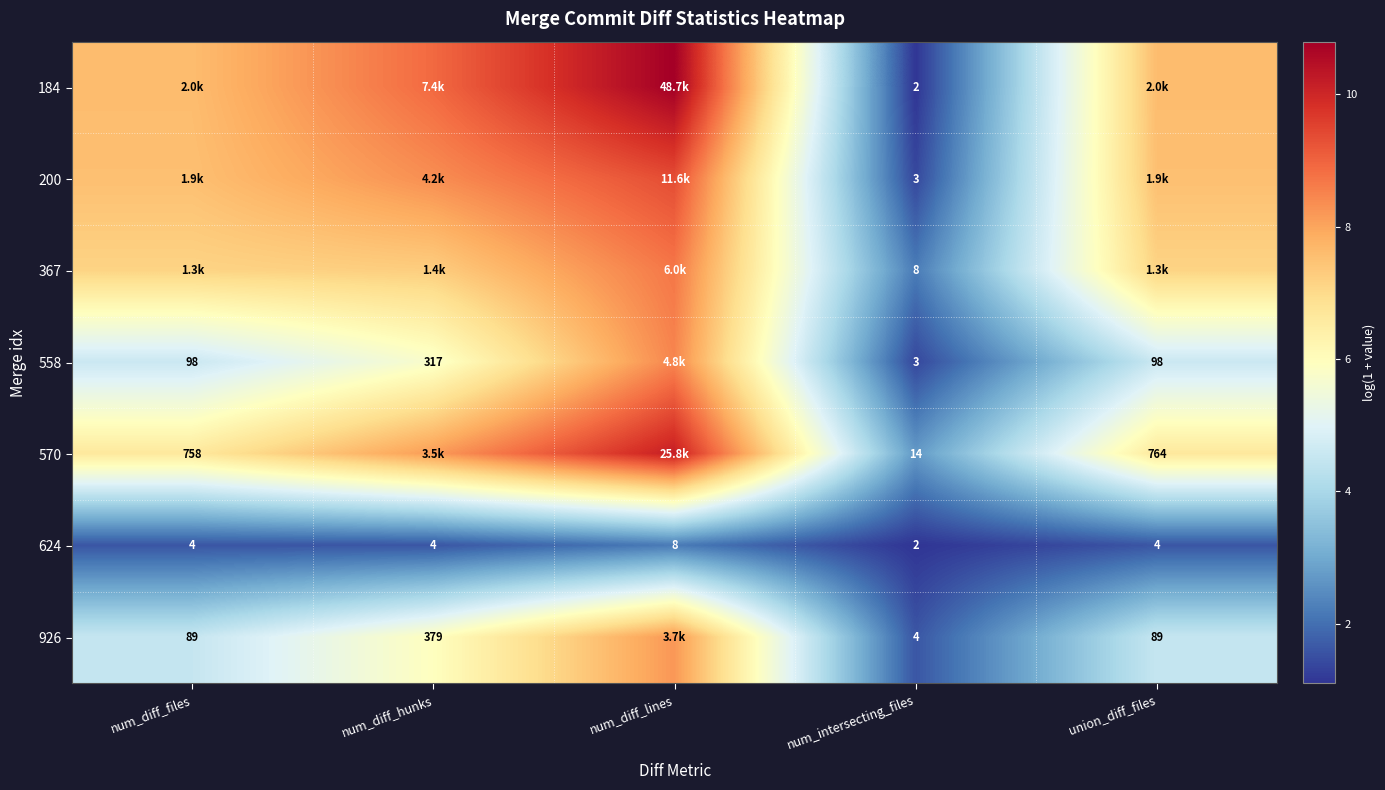

Is the value of 624 at num_intersecting_files greater than the value of 570 at num_intersecting_files?

No